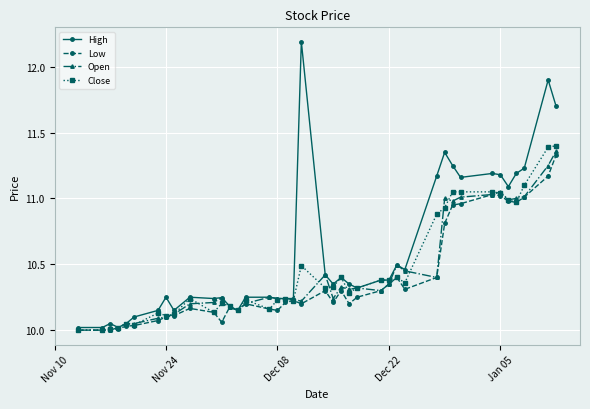

True or false: High has more than 0 points higher than both neighbors.

True